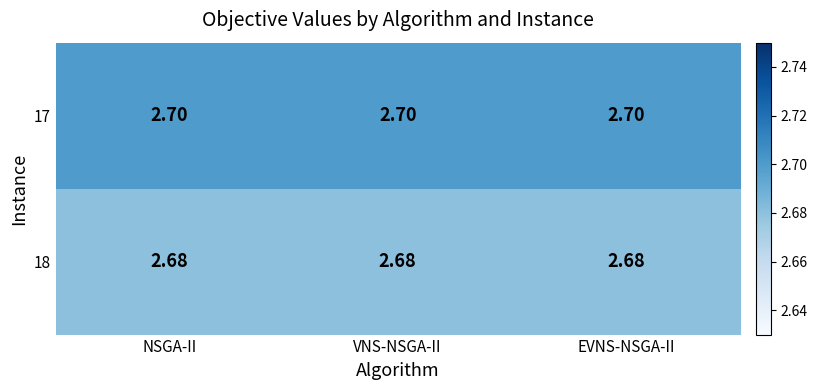

Count the number of data series in this chart.

2